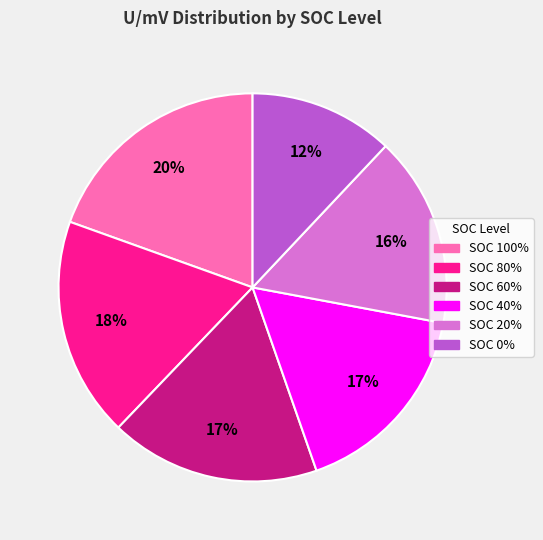

To the nearest percent, what percentage of the pie is SOC 60%?

17%